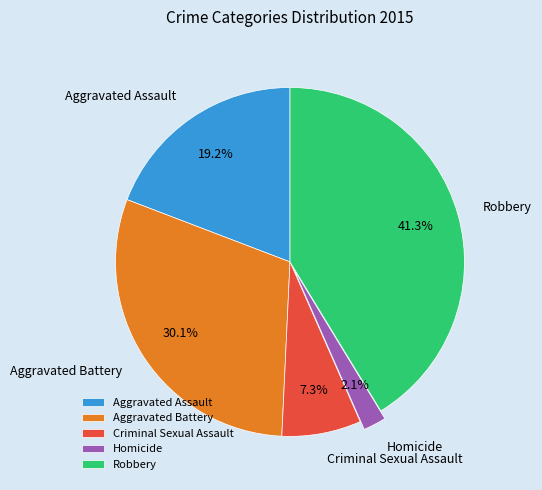

How many slices are in this pie chart?

5